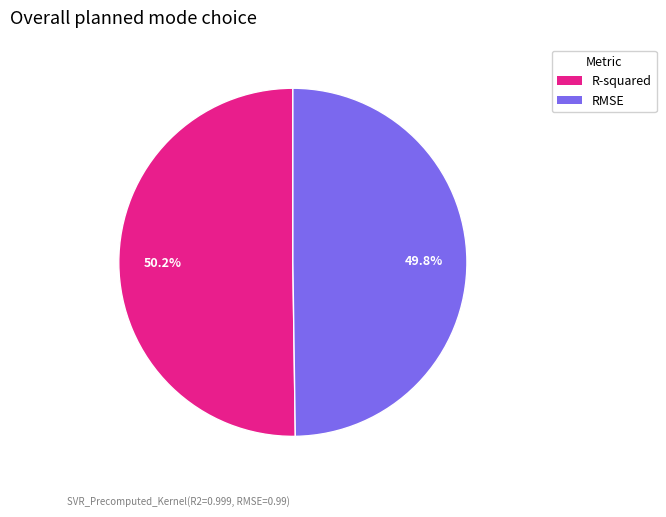

Is there any slice that represents more than half of the pie?

Yes